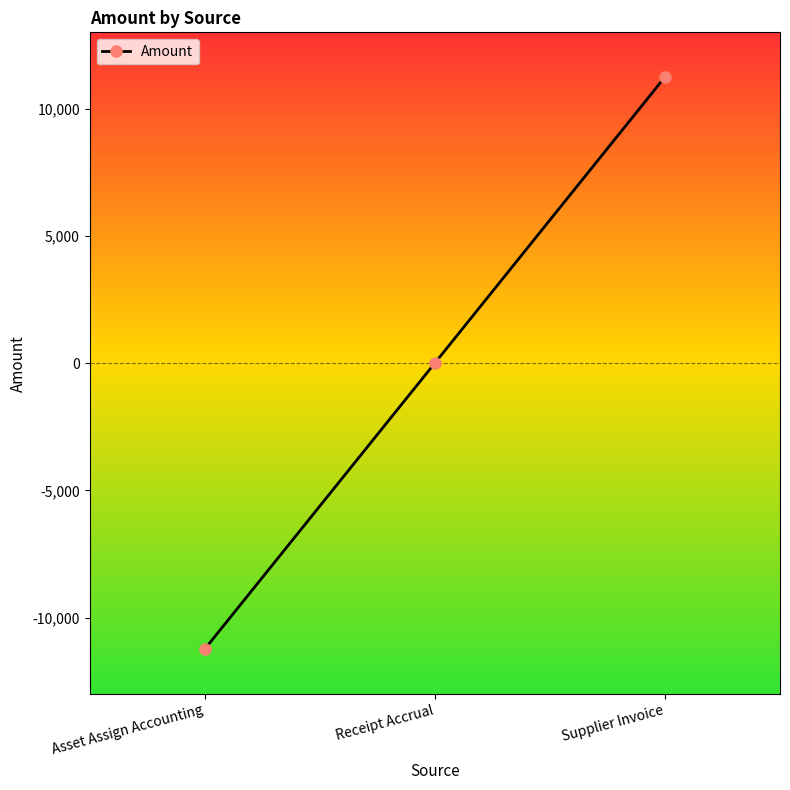

Between Asset Assign Accounting and Receipt Accrual, which is larger?

Receipt Accrual